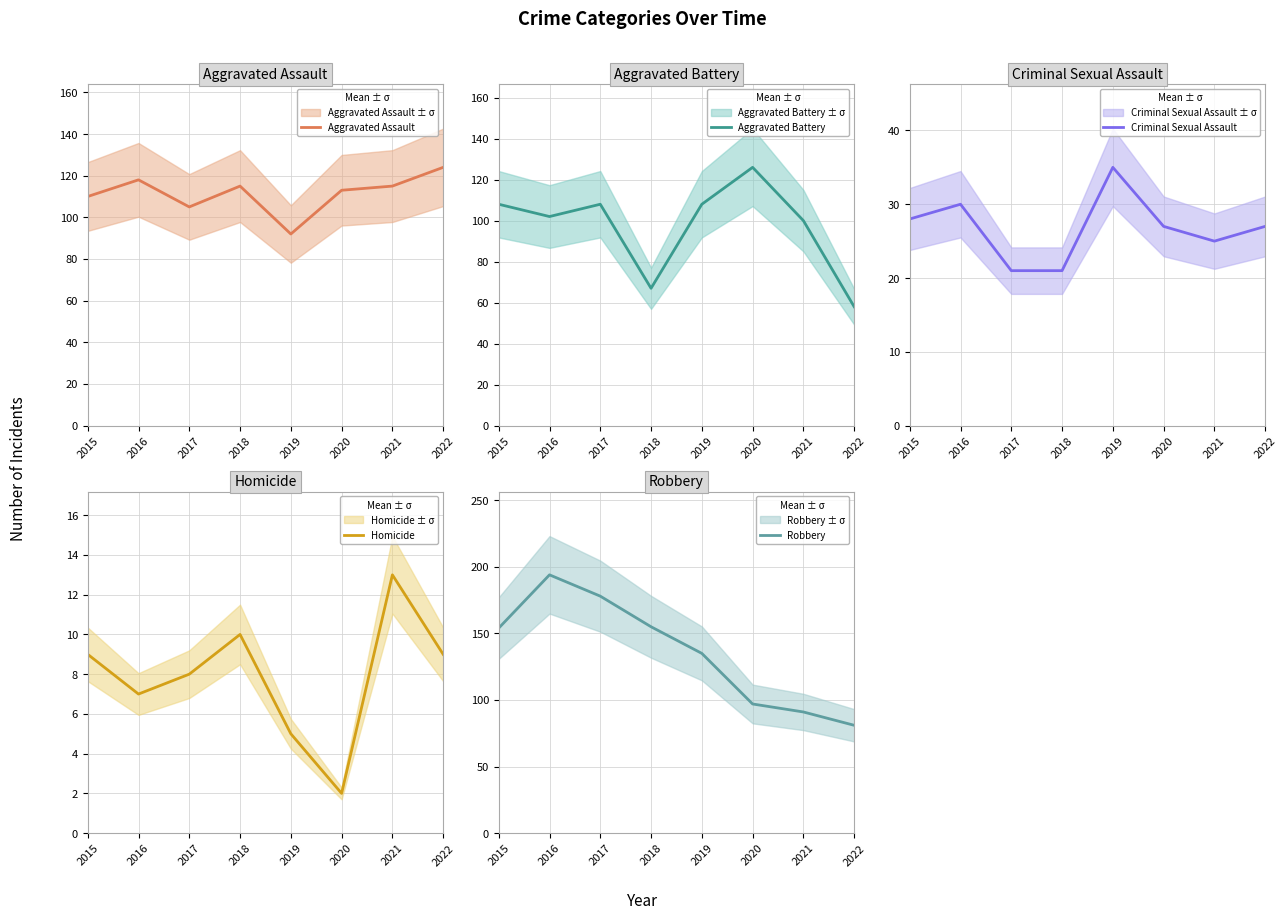

Is the value of Criminal Sexual Assault at 2022 greater than the value of Aggravated Assault at 2017?

No